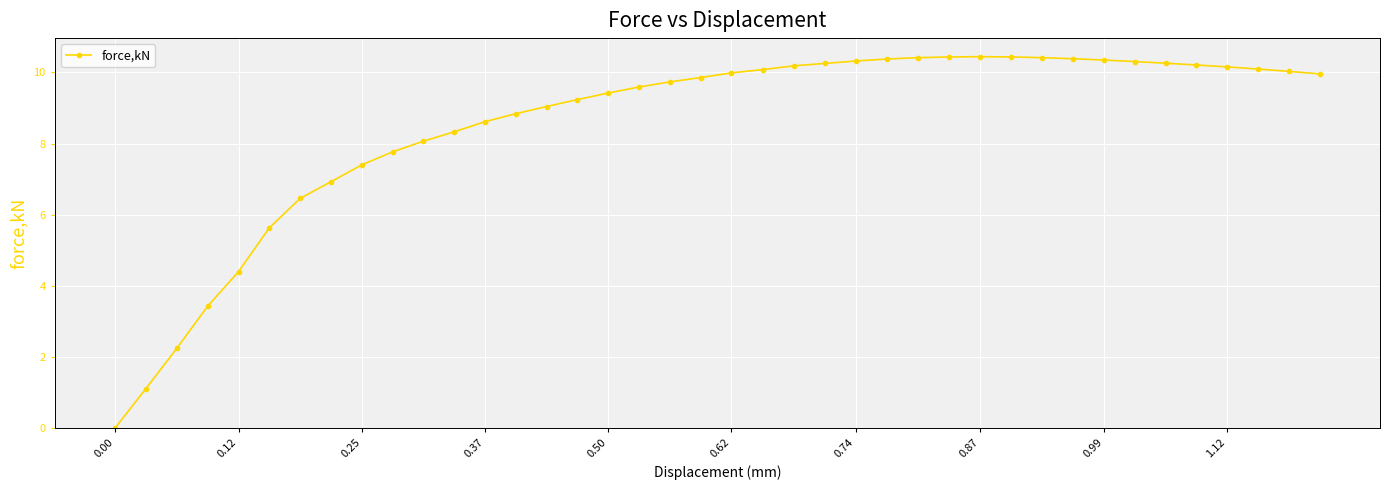

How many distinct data groups are displayed?

1